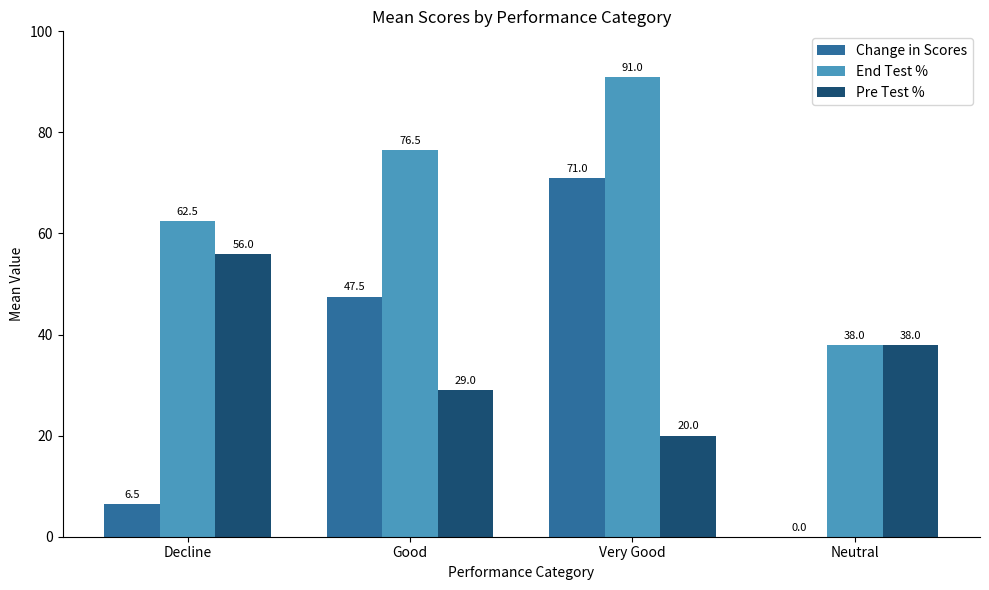

What are all the series names shown in the legend?

Change in Scores, End Test %, Pre Test %